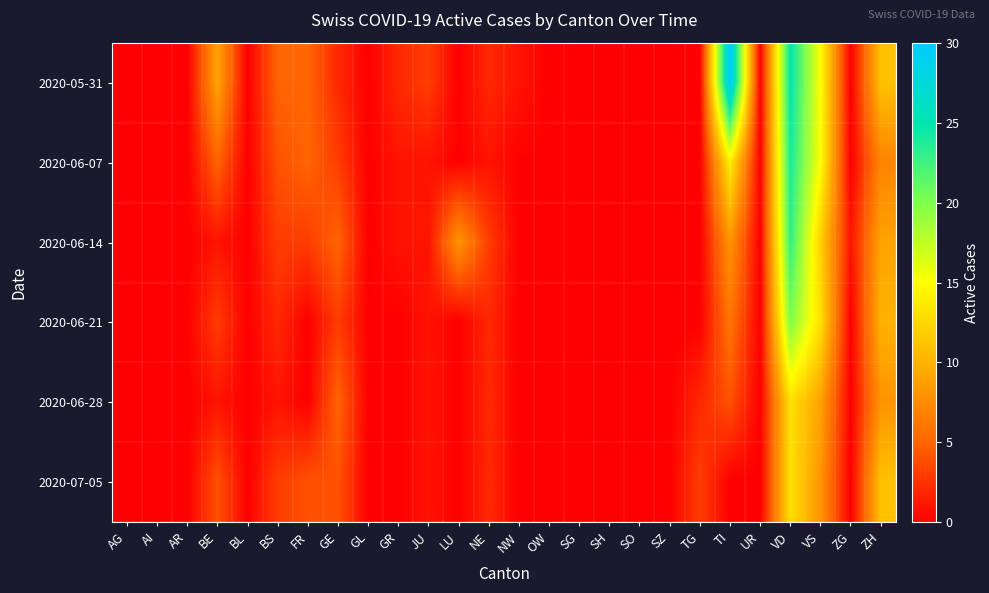

Reading left to right, what are all the values shown in this chart?

2020-05-31: AG=0	AI=0	AR=0	BE=9	BL=0	BS=5	FR=5	GE=2	GL=0	GR=2	JU=3	LU=0	NE=2	NW=1	OW=0	SG=0	SH=0	SO=0	SZ=0	TG=0	TI=30	UR=0	VD=25	VS=15	ZG=0	ZH=11
2020-06-07: AG=0	AI=0	AR=0	BE=5	BL=0	BS=4	FR=5	GE=3	GL=0	GR=1	JU=1	LU=0	NE=1	NW=0	OW=0	SG=0	SH=0	SO=0	SZ=0	TG=0	TI=14	UR=0	VD=24	VS=15	ZG=0	ZH=7
2020-06-14: AG=0	AI=0	AR=0	BE=1	BL=0	BS=3	FR=3	GE=5	GL=0	GR=1	JU=1	LU=8	NE=3	NW=0	OW=0	SG=0	SH=0	SO=0	SZ=0	TG=0	TI=8	UR=0	VD=23	VS=12	ZG=1	ZH=9
2020-06-21: AG=0	AI=0	AR=0	BE=3	BL=0	BS=2	FR=0	GE=3	GL=0	GR=0	JU=1	LU=0	NE=2	NW=0	OW=0	SG=0	SH=0	SO=0	SZ=0	TG=0	TI=6	UR=0	VD=20	VS=13	ZG=0	ZH=10
2020-06-28: AG=0	AI=0	AR=0	BE=1	BL=0	BS=1	FR=0	GE=5	GL=0	GR=0	JU=1	LU=0	NE=2	NW=0	OW=0	SG=0	SH=0	SO=0	SZ=0	TG=2	TI=4	UR=0	VD=13	VS=9	ZG=0	ZH=8
2020-07-05: AG=0	AI=0	AR=0	BE=4	BL=0	BS=3	FR=4	GE=4	GL=0	GR=0	JU=1	LU=0	NE=2	NW=0	OW=0	SG=0	SH=0	SO=0	SZ=0	TG=3	TI=0	UR=0	VD=13	VS=8	ZG=0	ZH=11